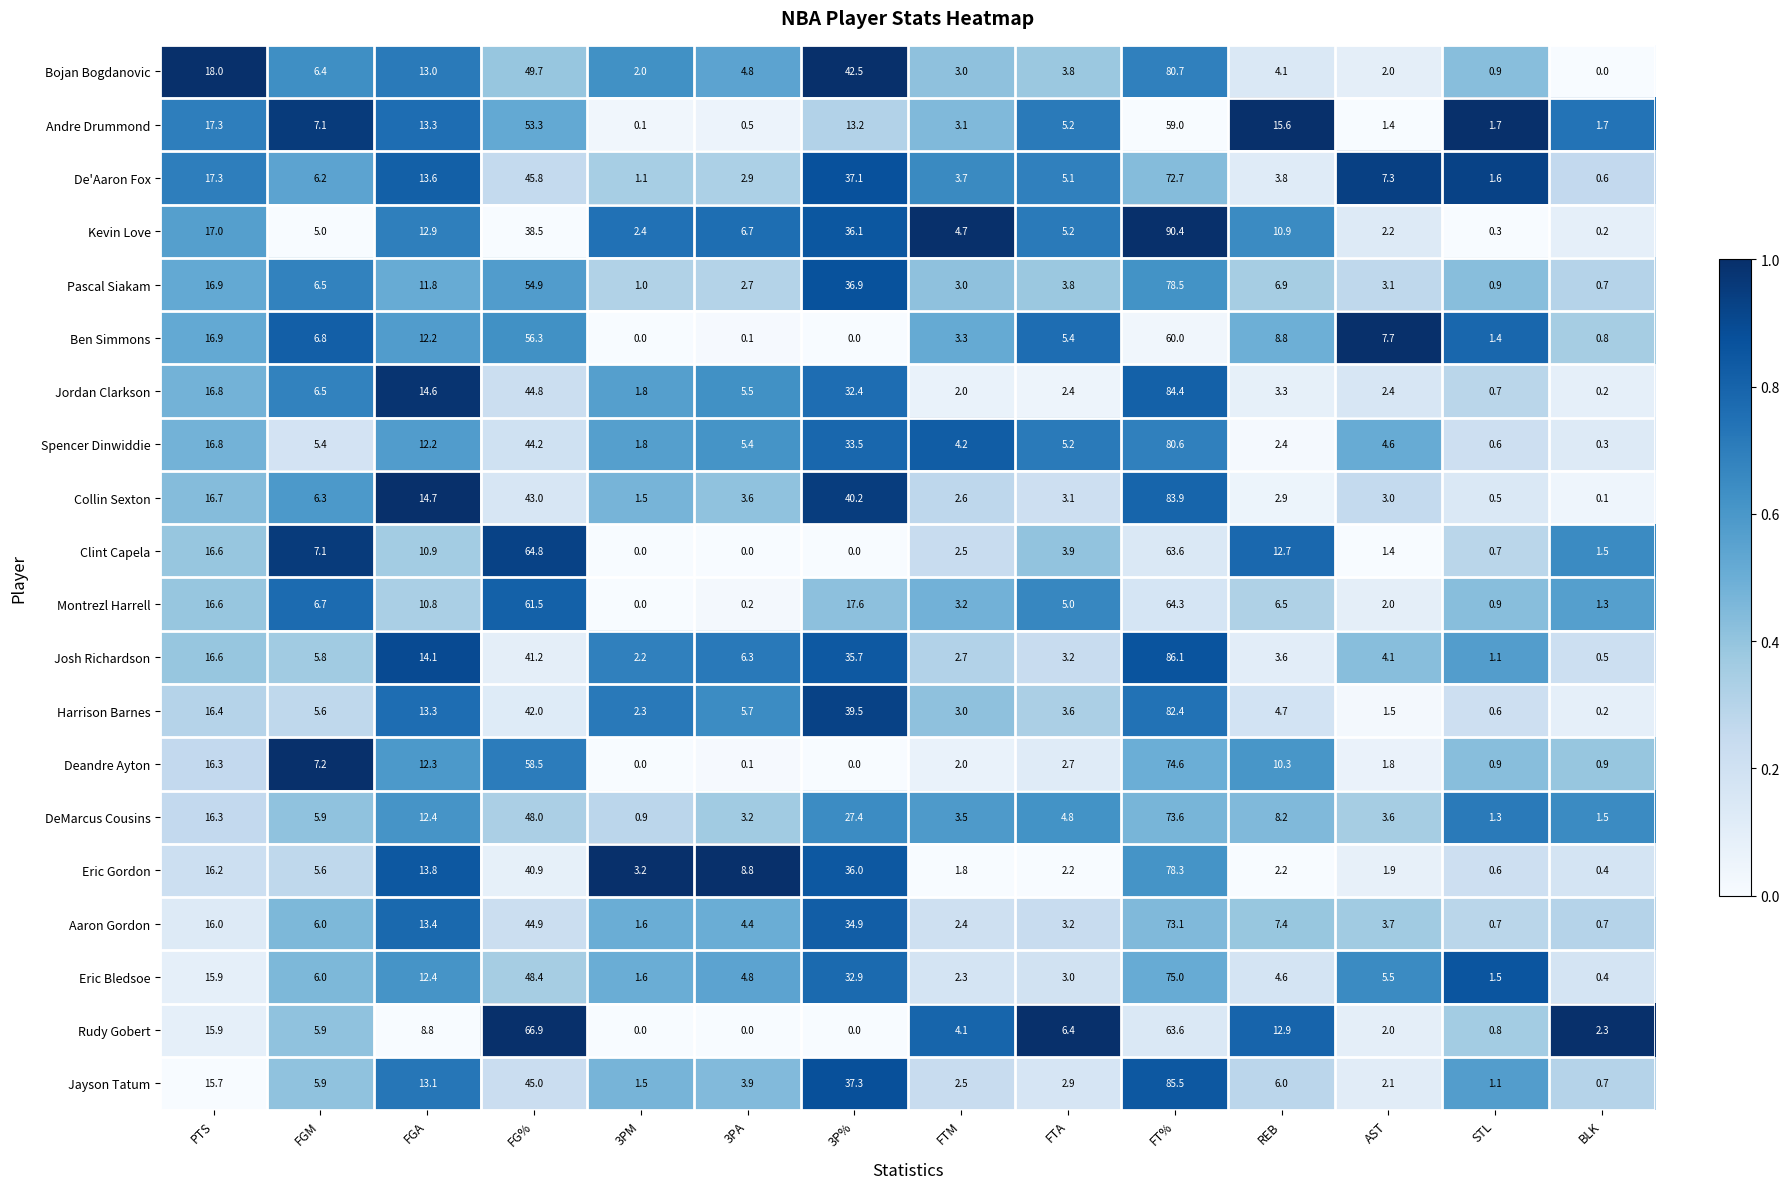

What is the difference between the De'Aaron Fox values at AST and FG%?

38.5